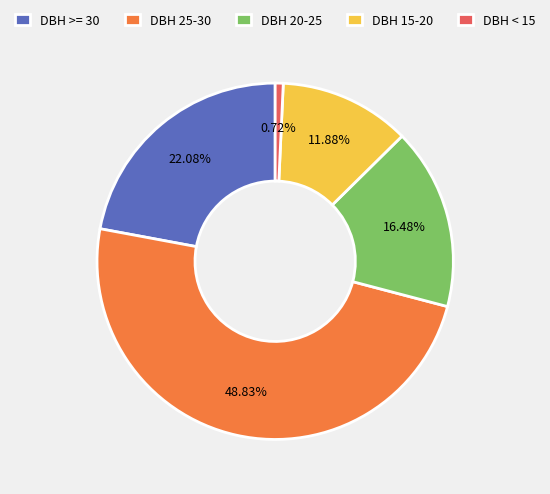

How many slices are in this pie chart?

5